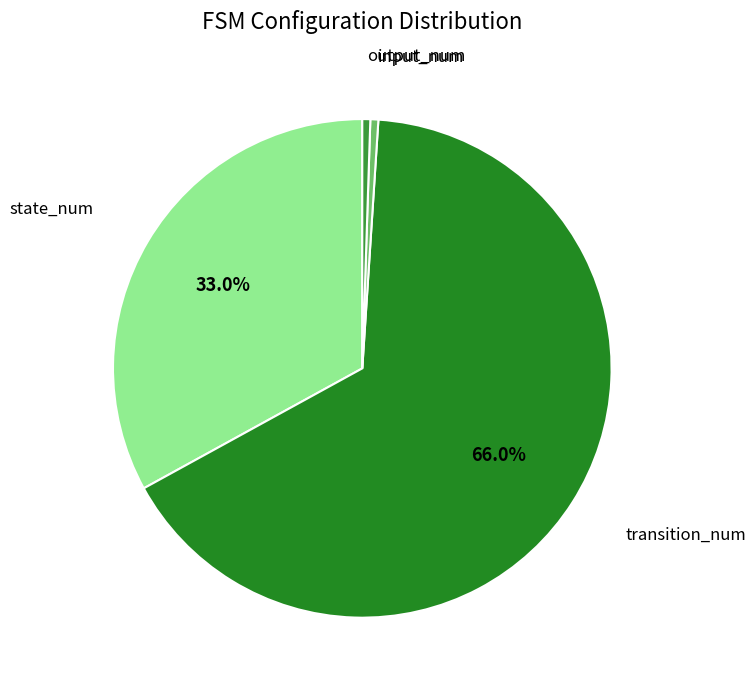

What is the majority slice?

transition_num